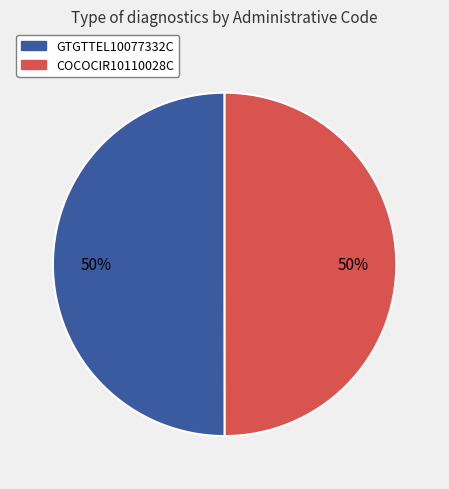

What percentage is the GTGTTEL10077332C slice, to the nearest percent?

50%